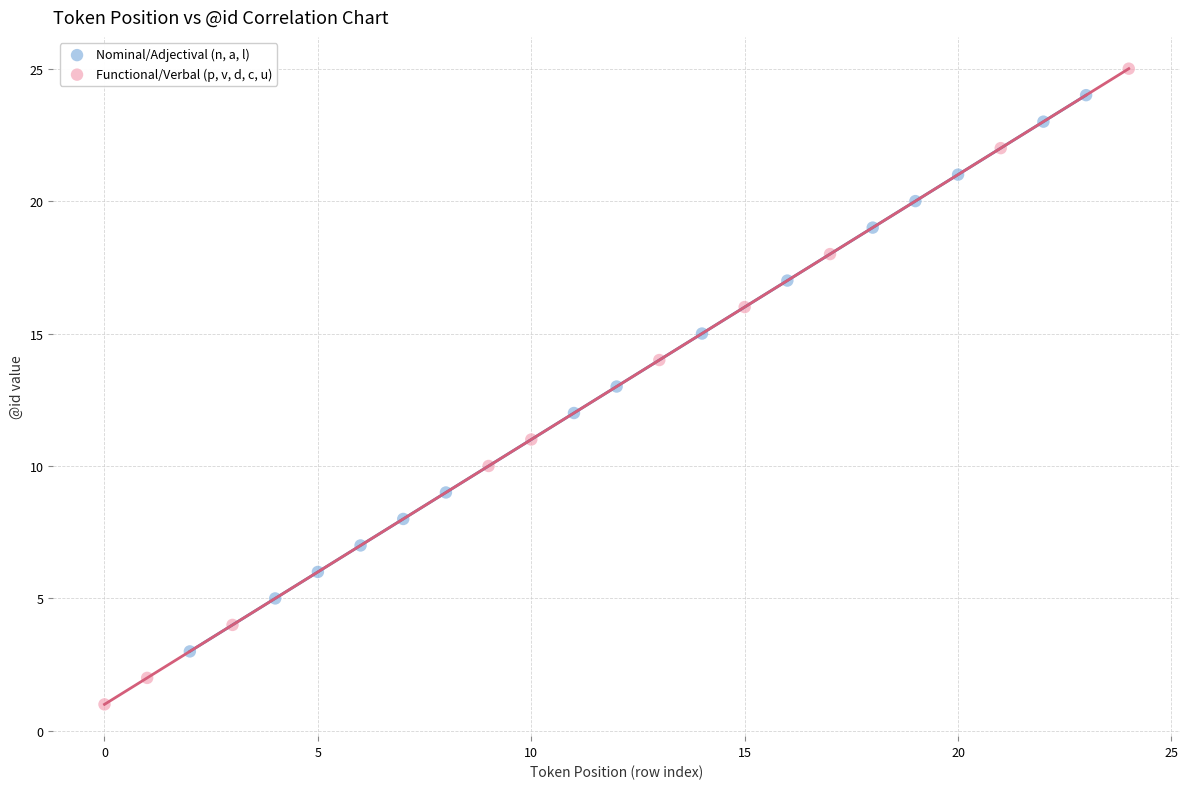

Which series reaches the minimum Y coordinate?

Functional/Verbal (p, v, d, c, u)